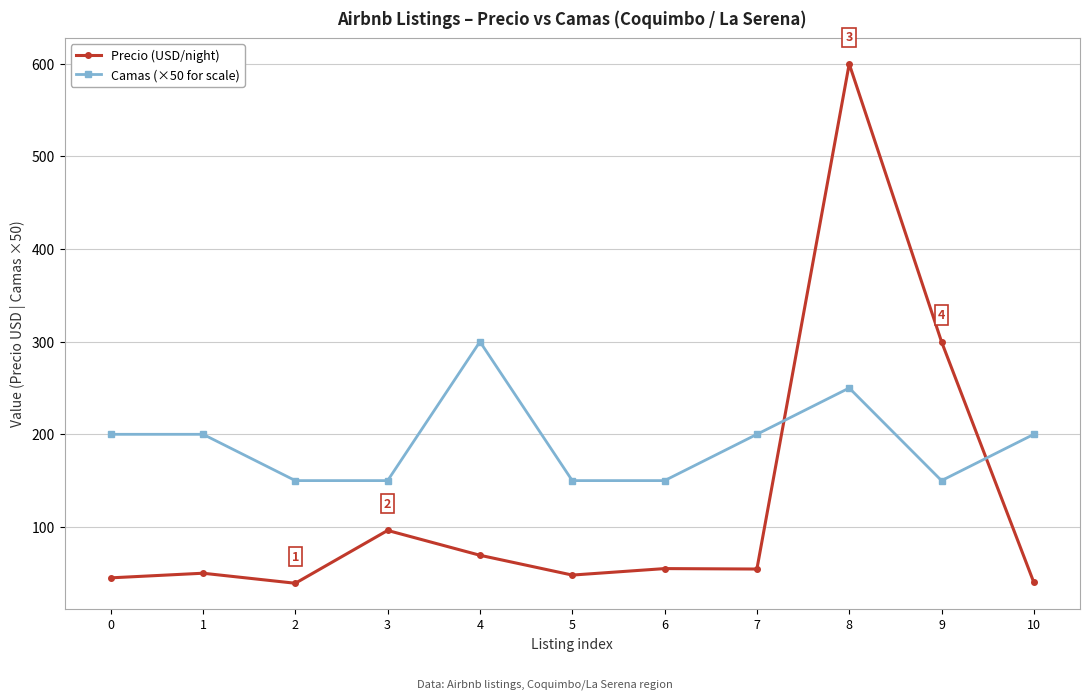

True or false: Precio (USD/night) and Camas (×50 for scale) intersect in this chart.

True